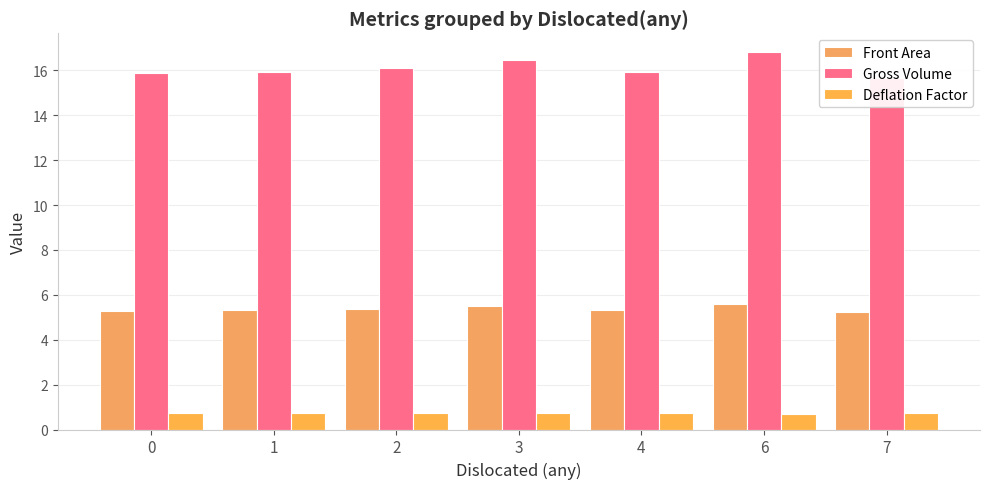

How many groups of bars are there?

7